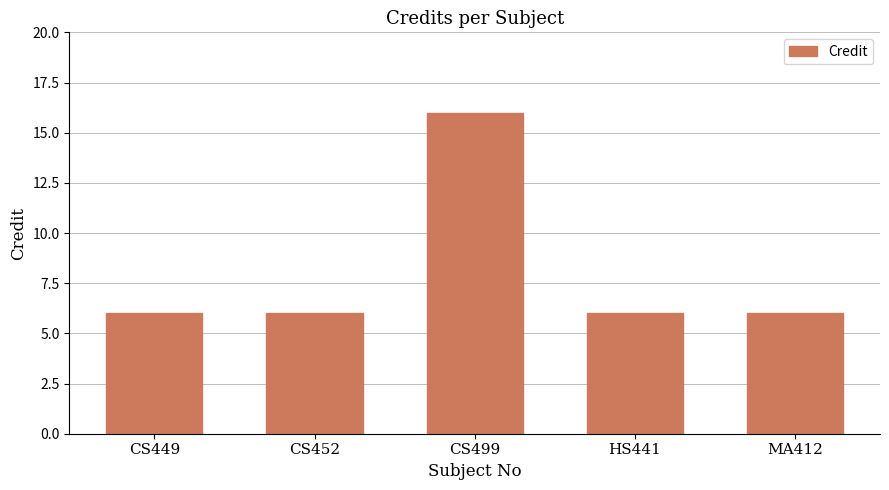

True or false: the data shows 6 at CS452.

True